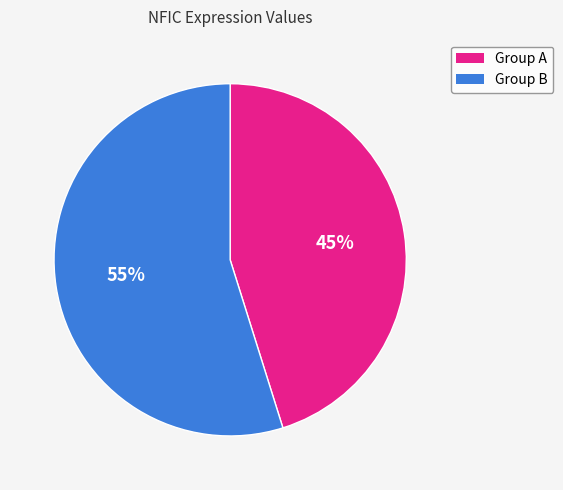

To the nearest percent, what is the average slice percentage?

50%